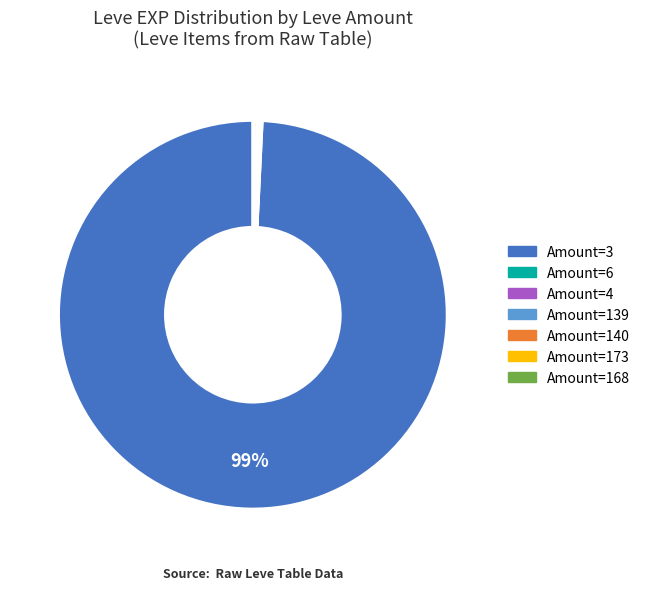

To the nearest percent, what is the average slice percentage?

14%